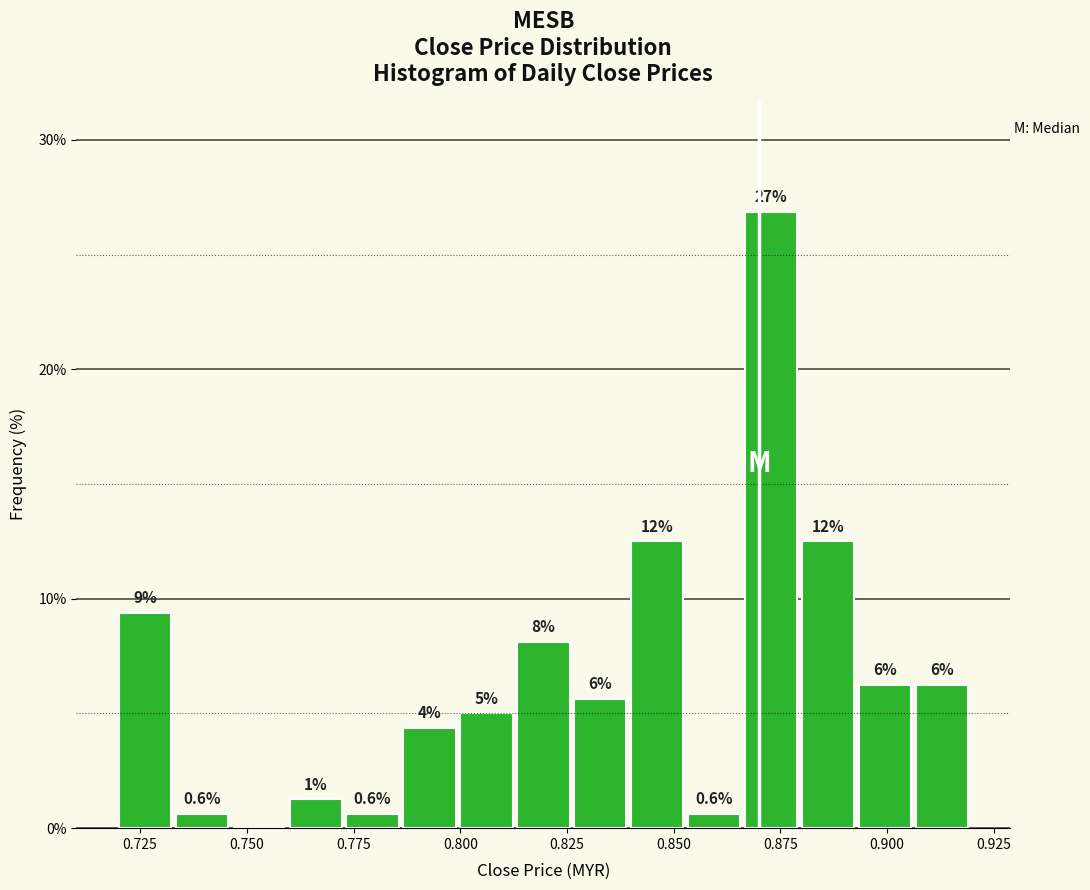

Read against the x-axis, roughly where is the centre of the tallest bar?

0.875